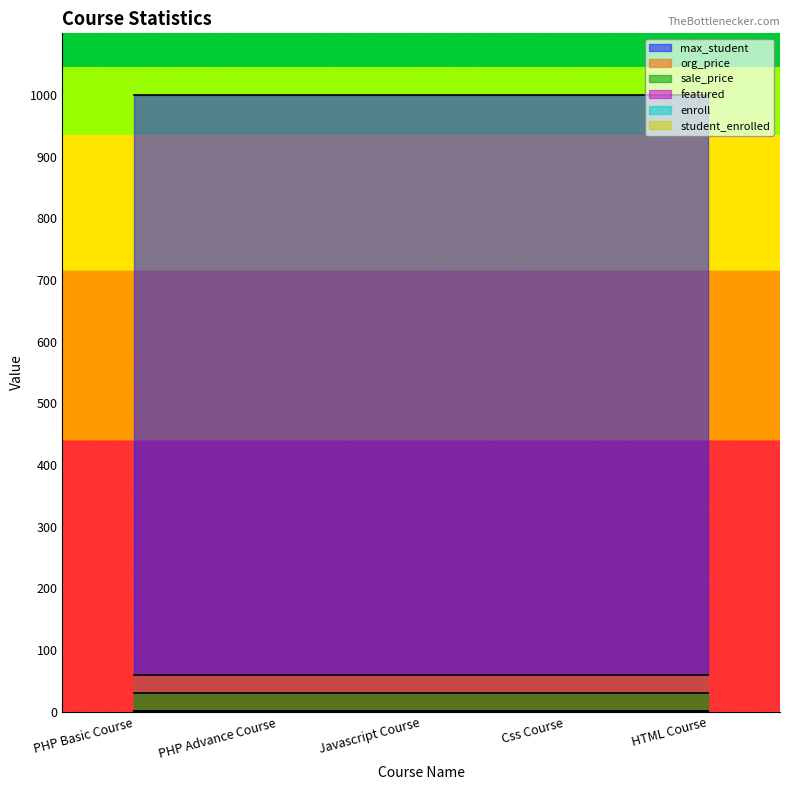

How many categories are shown in the chart?

5